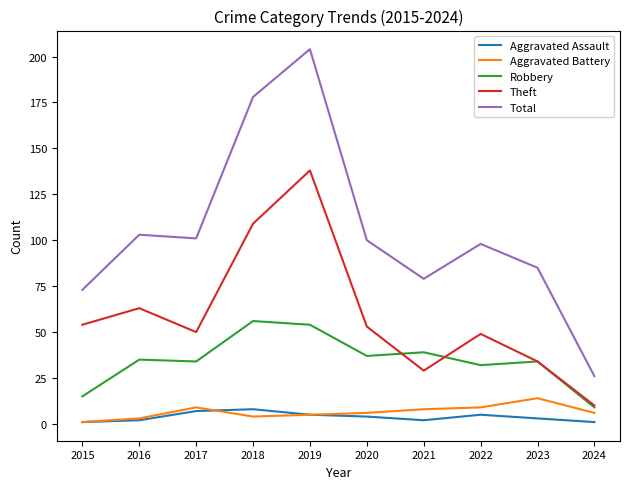

Which series has the largest range (max minus min)?

Total